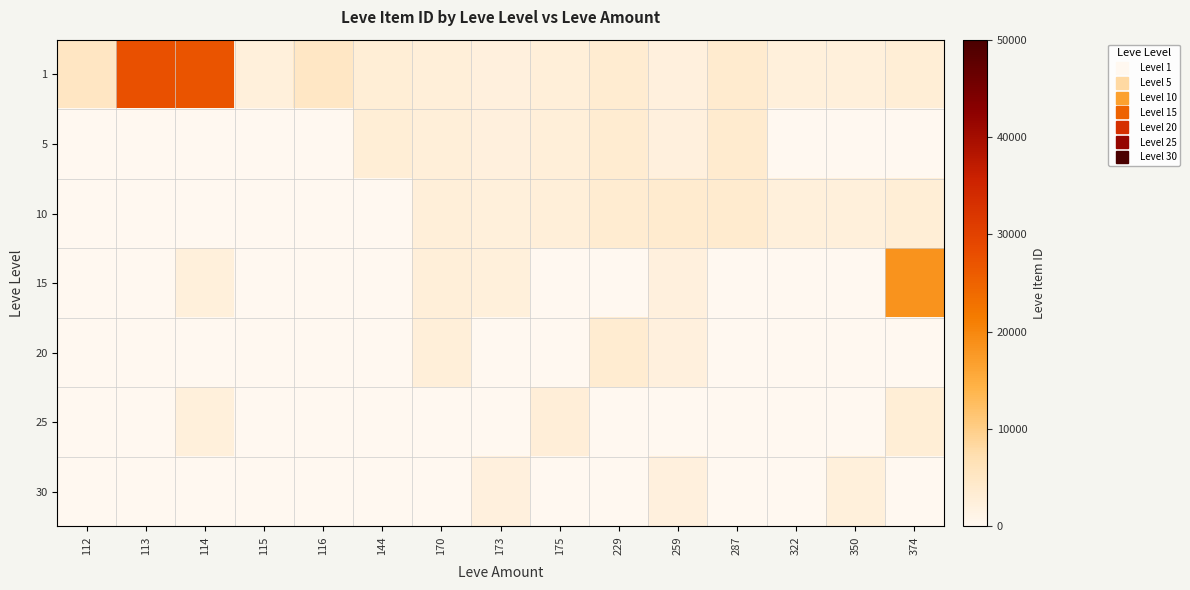

Rank the series at 259 from highest to lowest value.

10, 20, 1, 5, 25, 30, 15